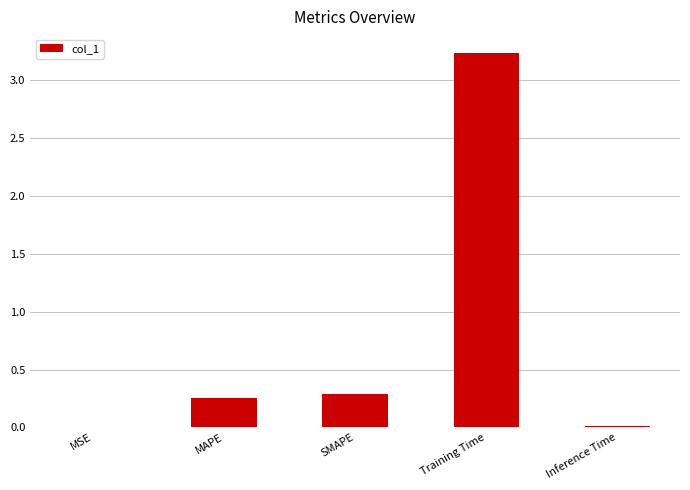

How many series are shown in this chart?

1